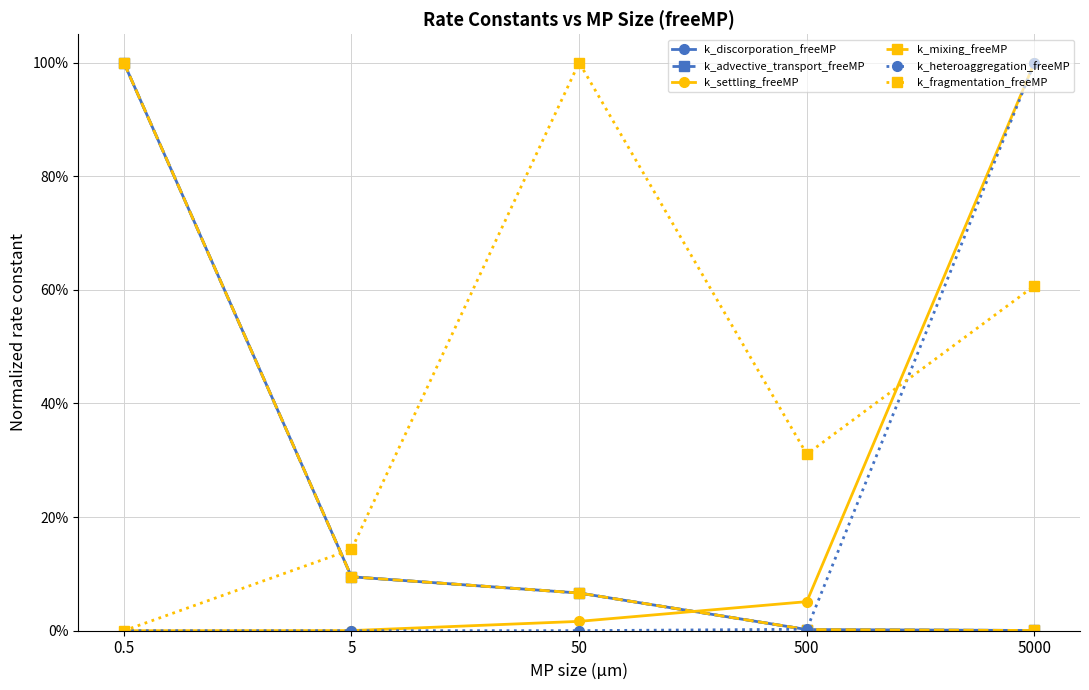

True or false: k_heteroaggregation_freeMP has more than 0 points higher than both neighbors.

False